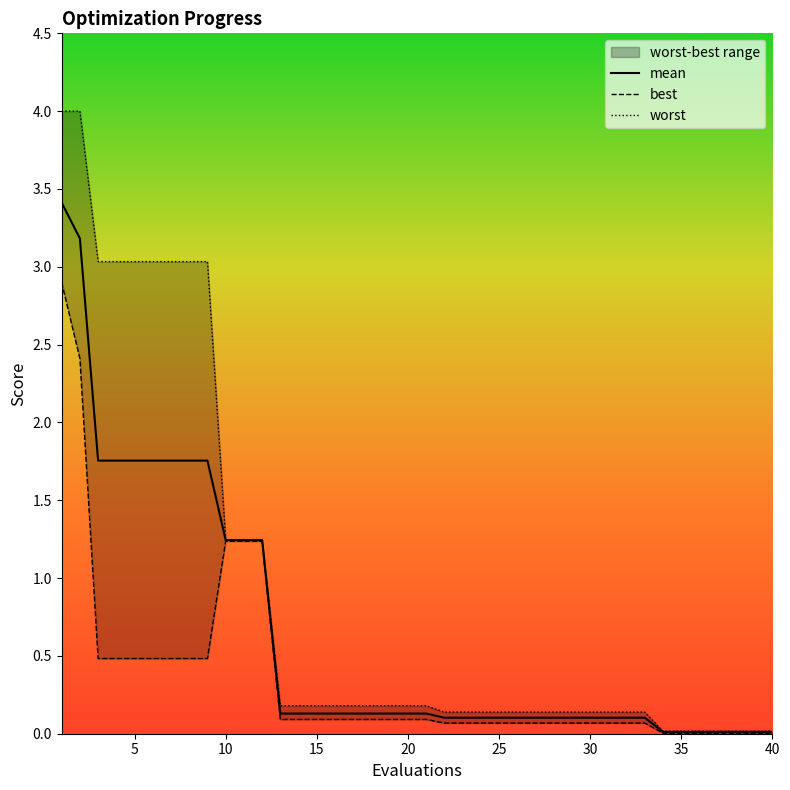

Which category has the highest value across all series?

1